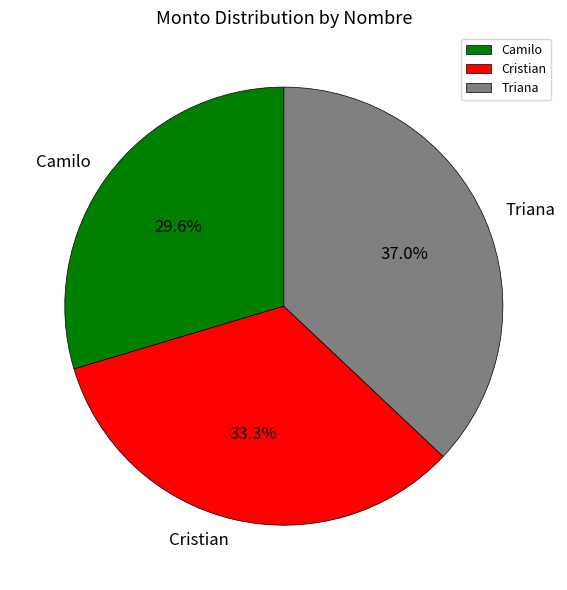

Which has a higher value, Triana or Camilo?

Triana